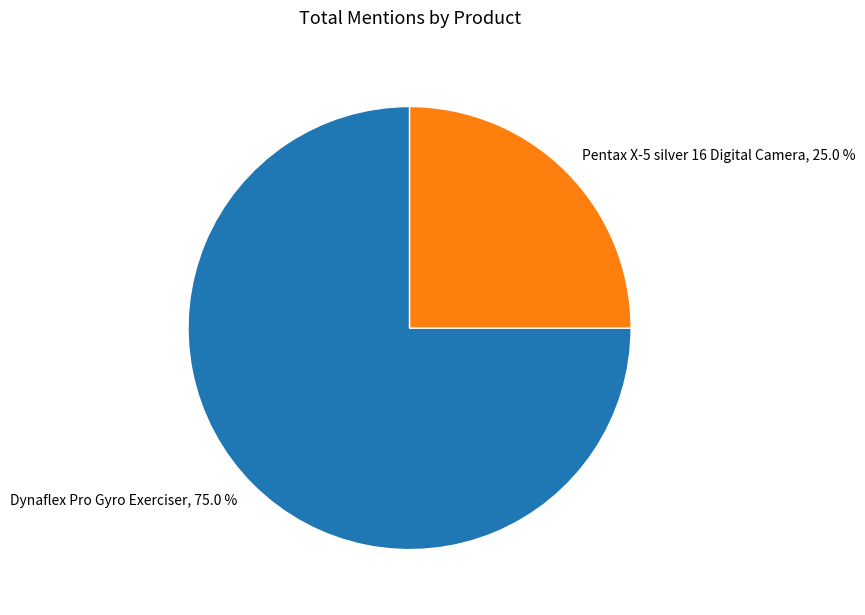

Which has a higher value, Dynaflex Pro Gyro Exerciser or Pentax X-5 silver 16 Digital Camera?

Dynaflex Pro Gyro Exerciser